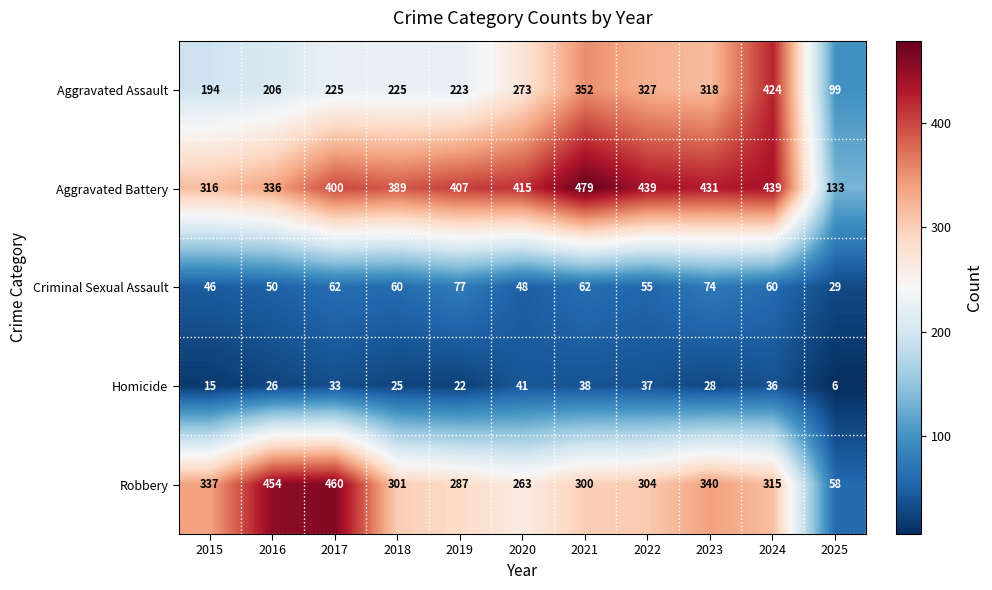

At which label does Robbery reach its peak?

2017